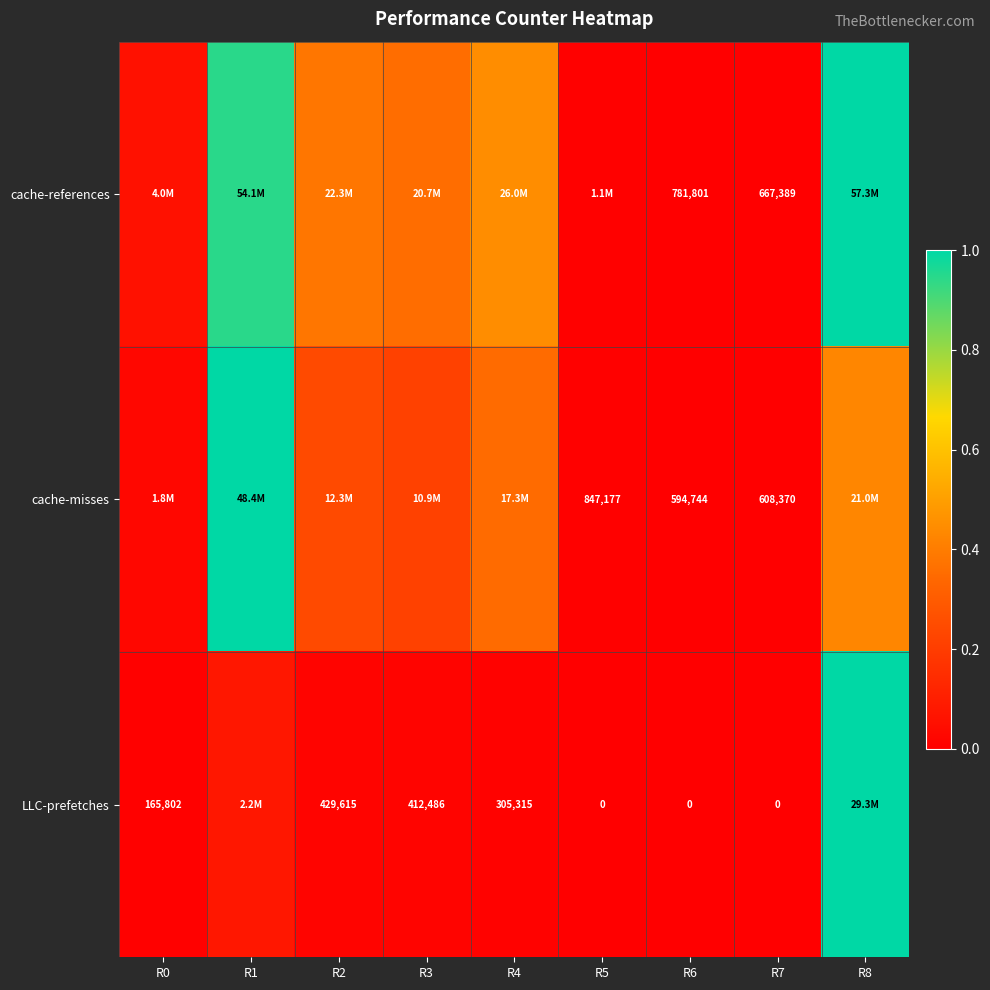

Count the number of categories in the chart.

9